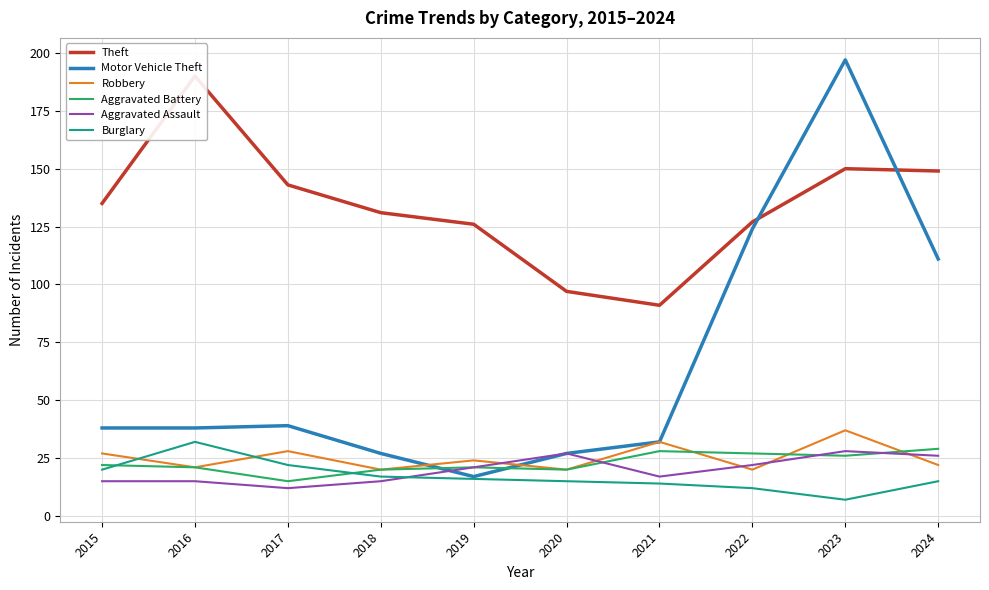

At which label does Burglary reach its minimum?

2023